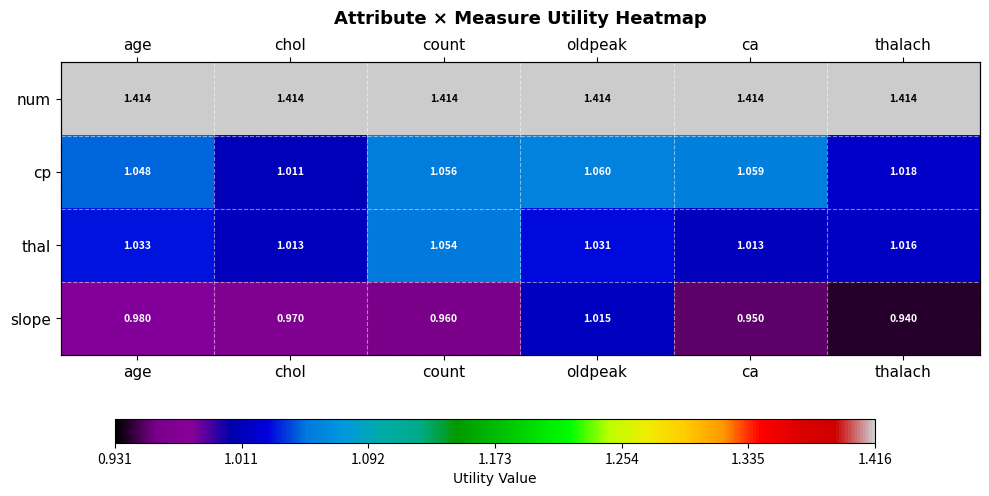

Which label corresponds to the smallest value in the chart?

thalach